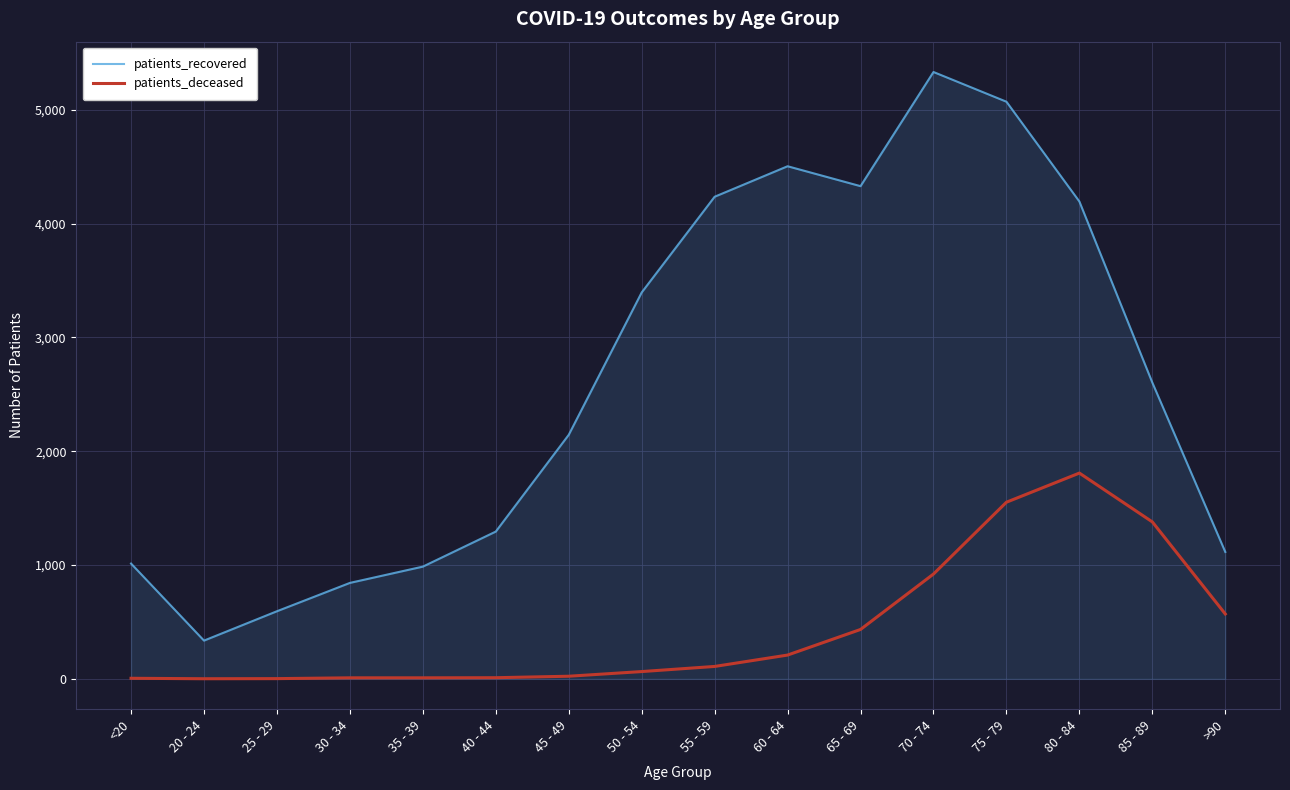

At which label does patients_recovered first exceed 2603?

50 - 54